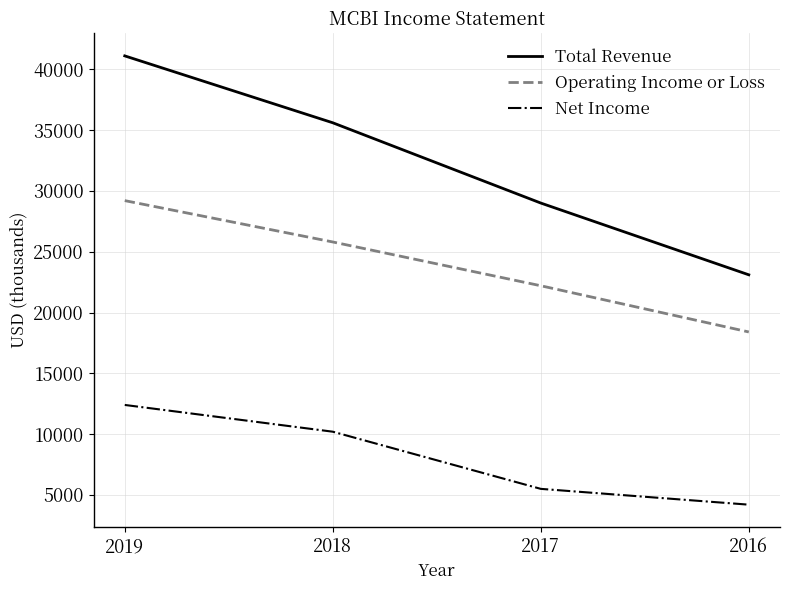

True or false: Total Revenue and Net Income cross at least once.

False